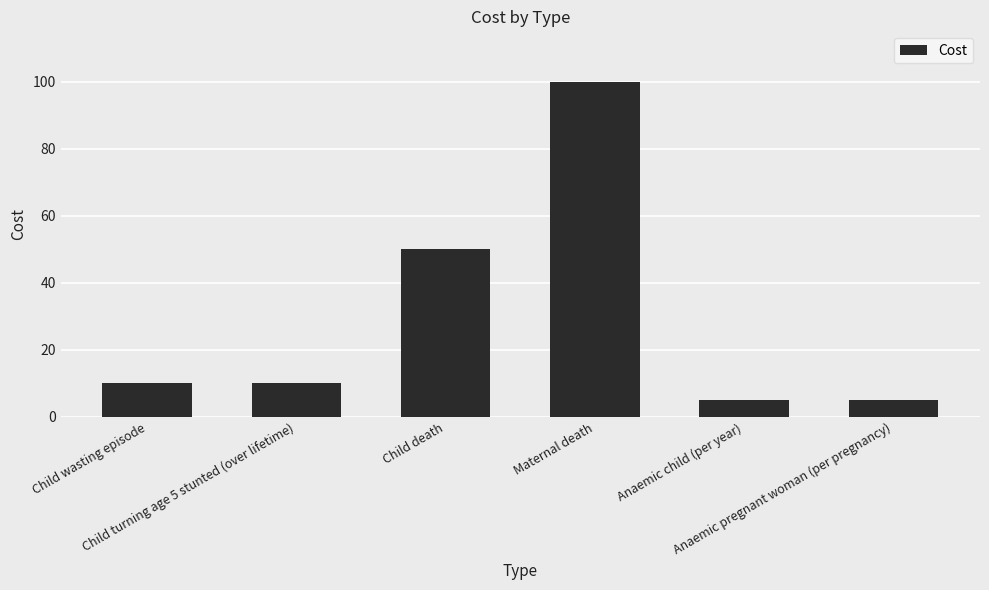

What is the minimum value shown in the chart?

5